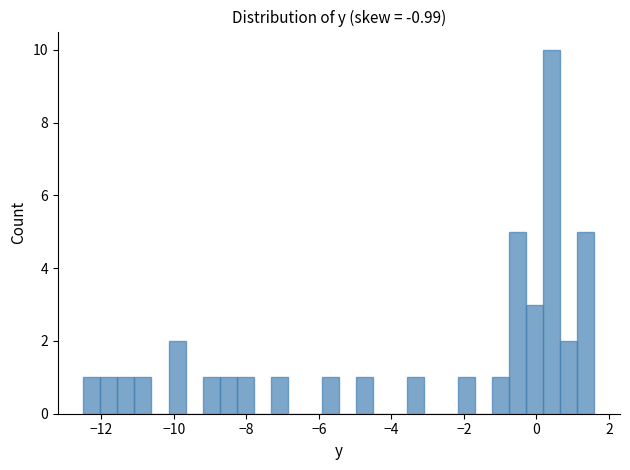

Around what value on the x-axis is the tallest bar? Give the approximate position of its centre, as read against the axis.

0.4